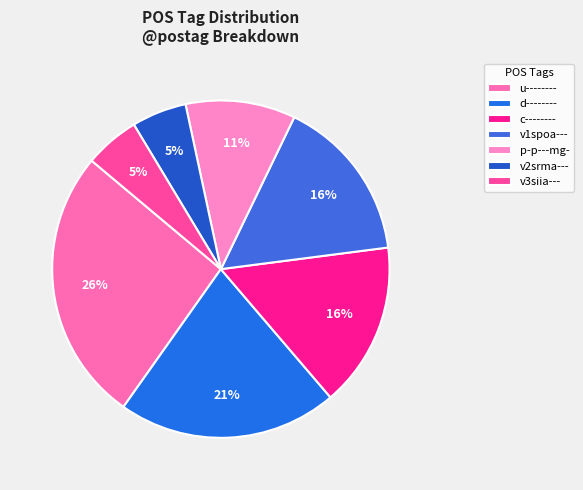

Which slice is the smallest?

v2srma---